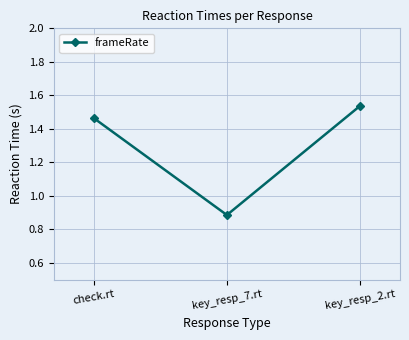

The value at check.rt is 2.2. True or false?

False